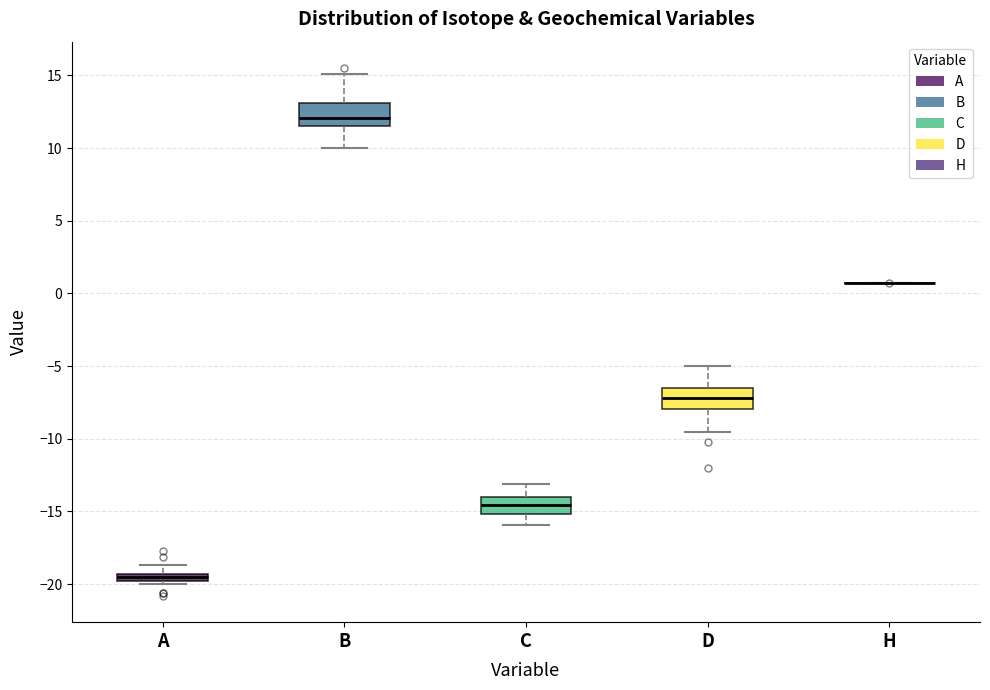

Where does the lower whisker of the box for B end on the y-axis? The values are not printed on the chart, so give them approximately, as read against the axis.

10.0